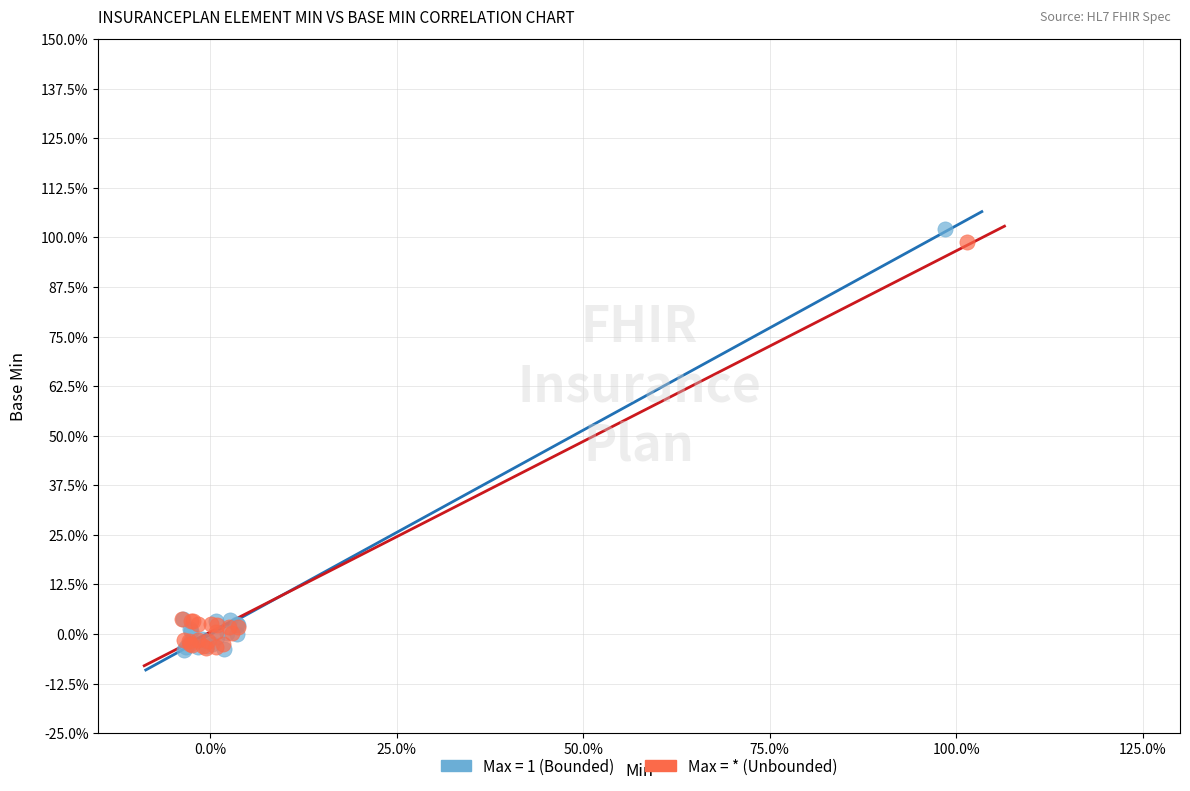

What are all the series names shown in the legend?

Max = 1 (Bounded), Max = * (Unbounded)